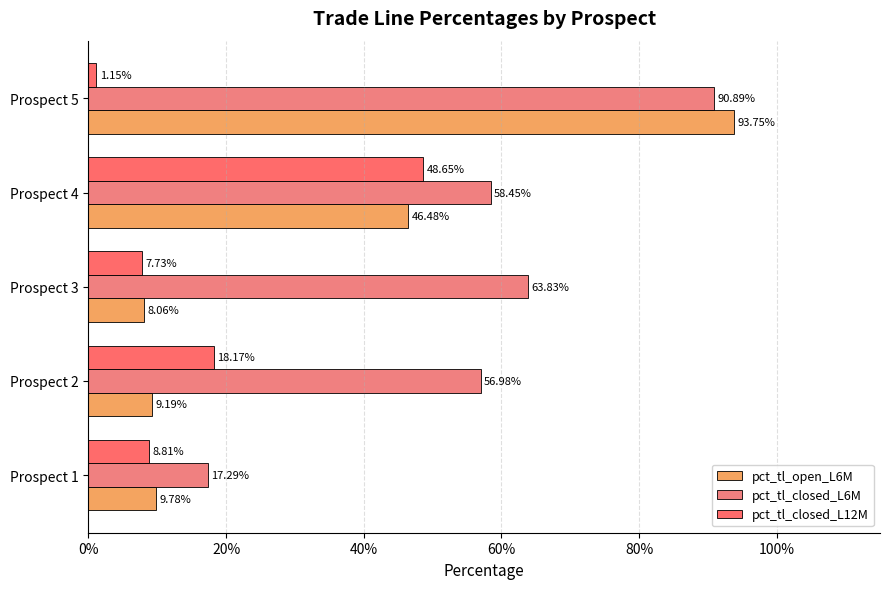

What is the highest value of the pct_tl_closed_L12M series?

0.5